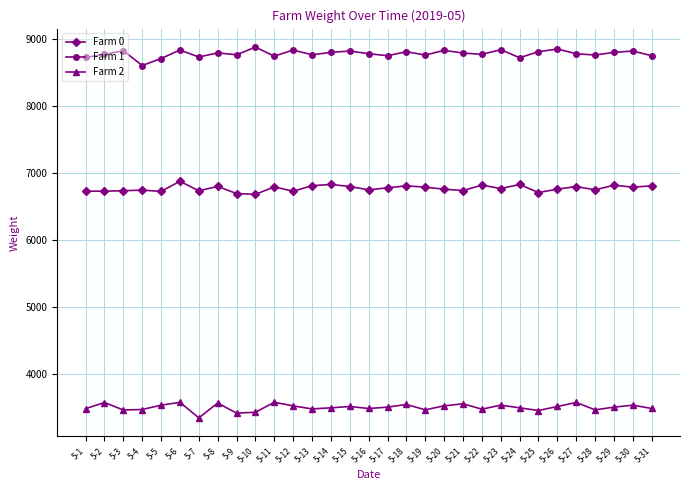

The value of Farm 0 at 5-23 is 6770. True or false?

True